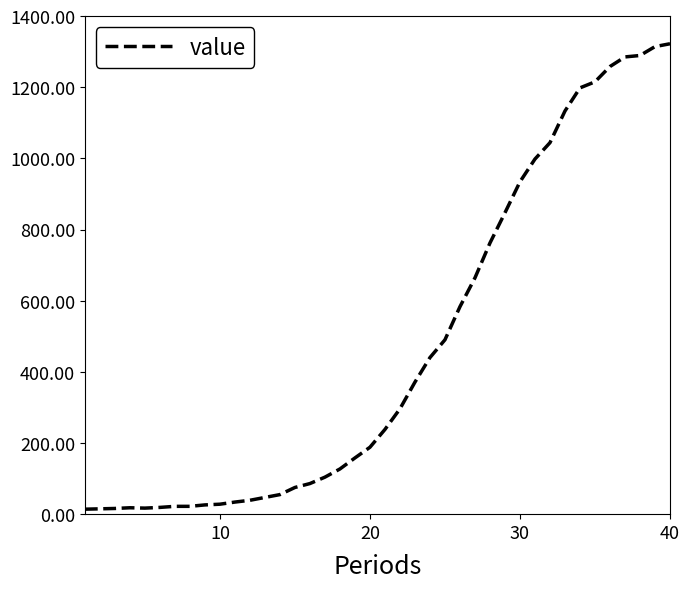

What is the difference between the maximum and minimum values?

1308